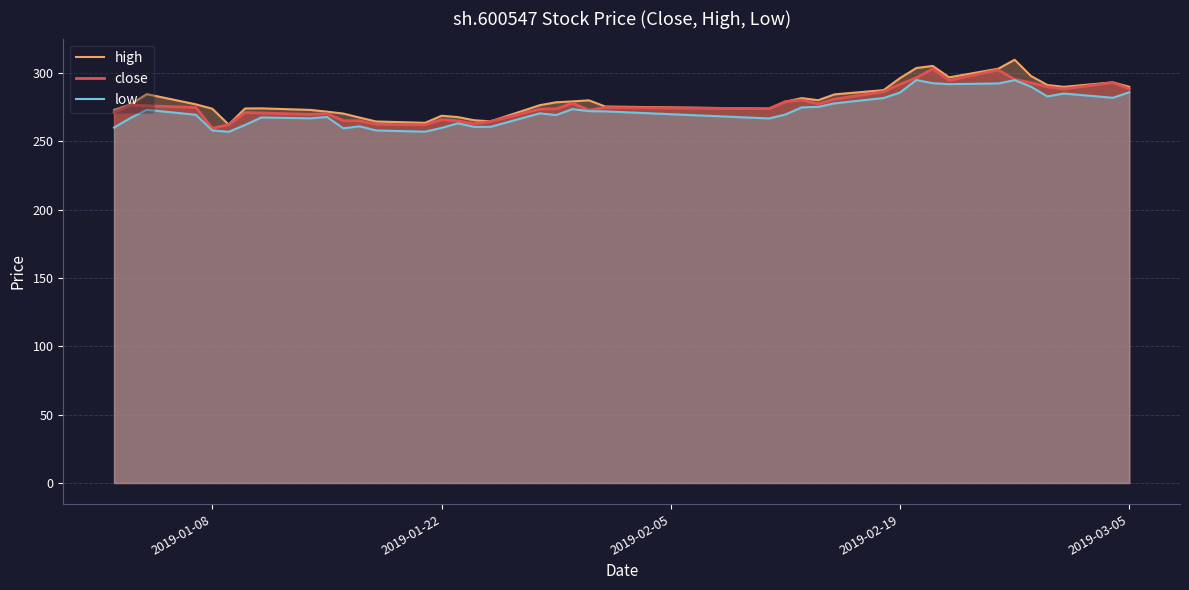

Count the number of data series in this chart.

3